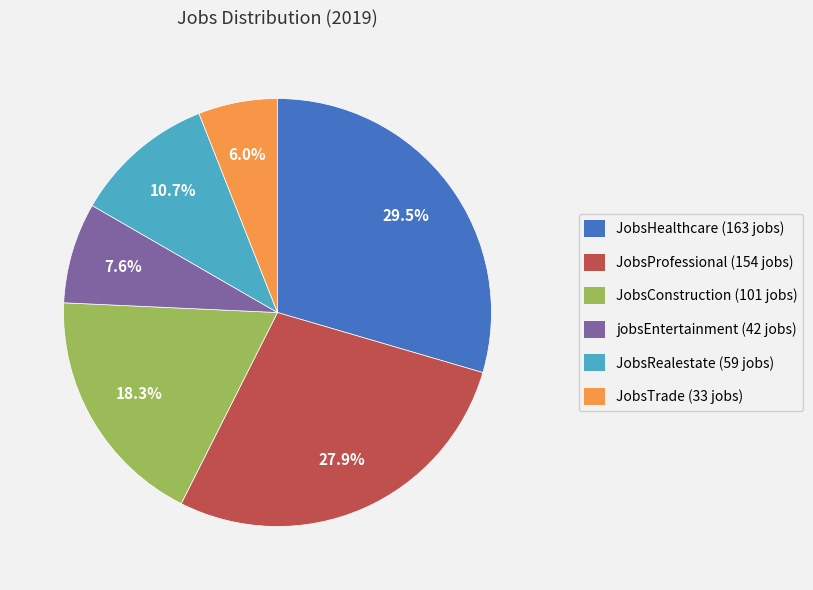

To the nearest percent, what percentage of the pie is JobsProfessional?

28%